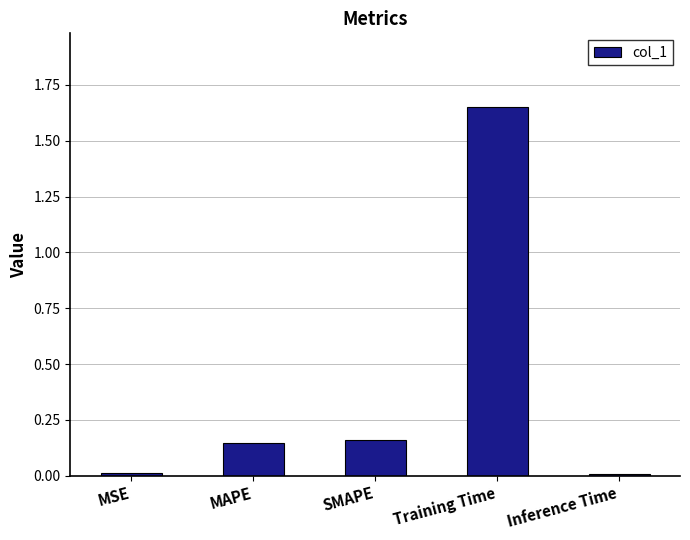

What position from the right is Training Time?

2